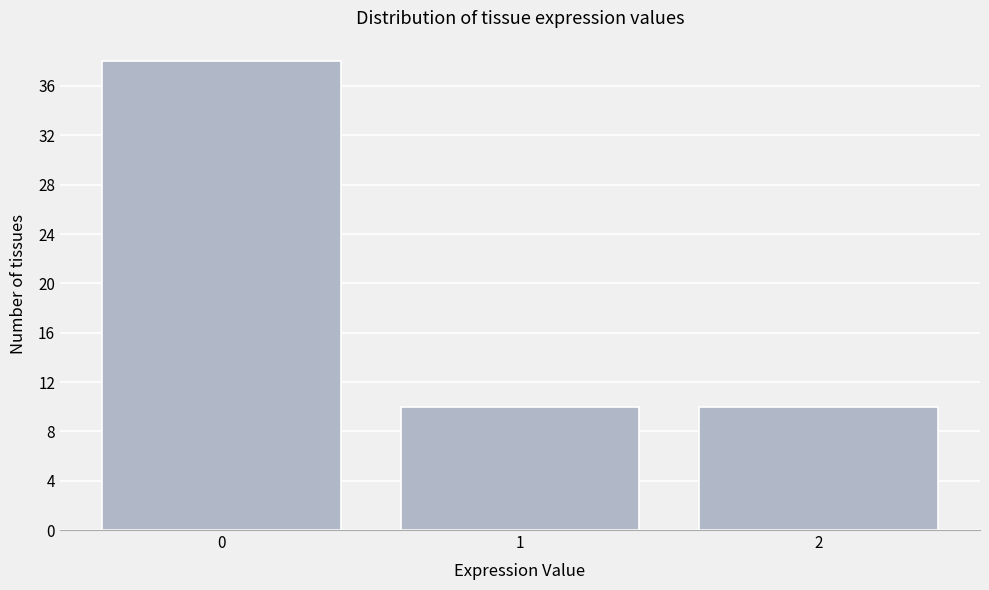

Which range on the x-axis has the tallest bar?

-0.5 to 0.5